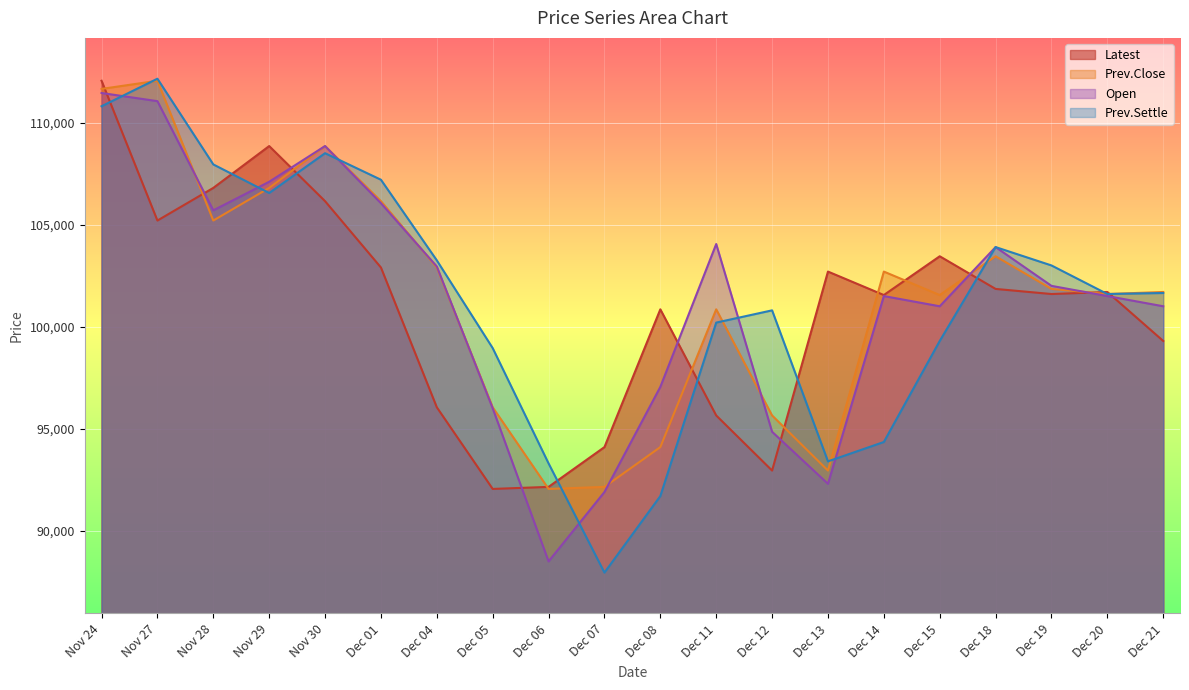

Which series has the largest total across all categories?

Prev.Close